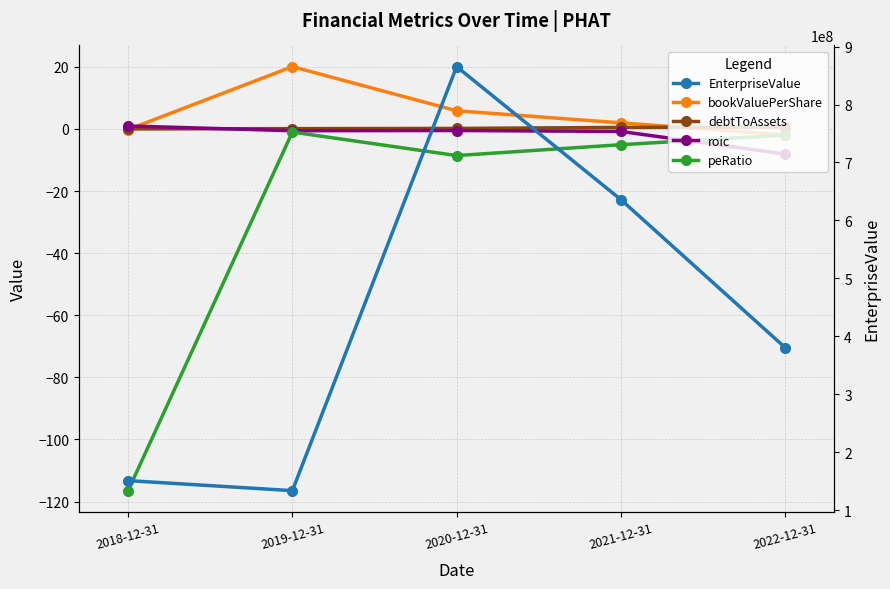

Reading right to left, list all the values displayed in this chart.

bookValuePerShare: -1.9	2.0	5.8	20.1	-0.2
debtToAssets: 0.6	0.5	0.2	0.1	0.0
roic: -8.1	-0.8	-0.5	-0.6	1.0
peRatio: -2.0	-5.1	-8.6	-1.0	-116.5
EnterpriseValue: 380591372.3	635930203.5	865361408.8	133773764.2	151092353.4